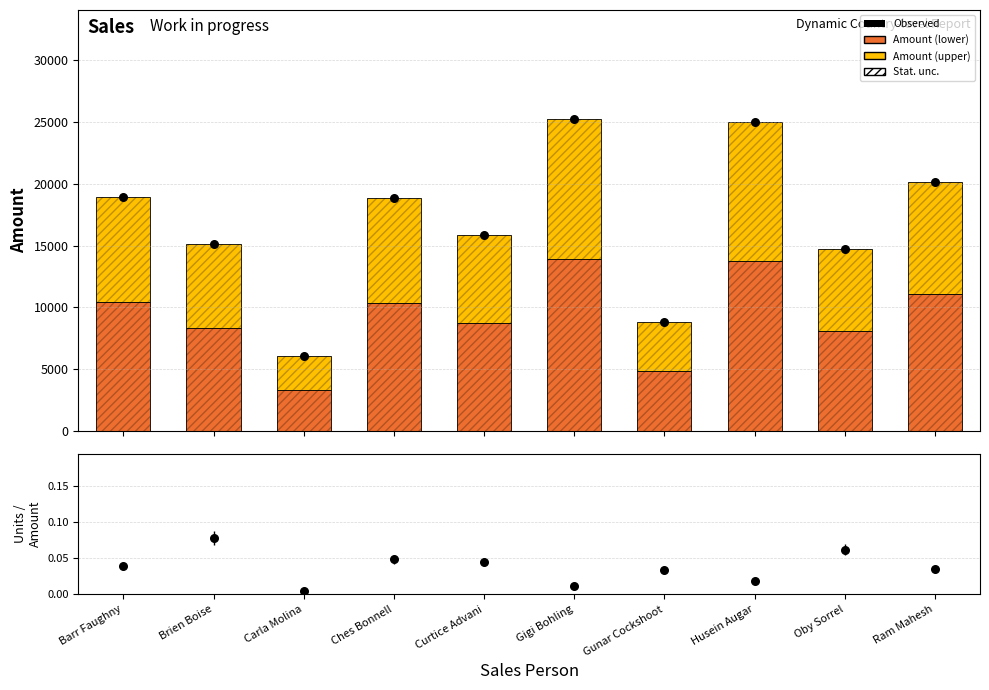

Is the value of Observed at Curtice Advani greater than the value of Amount (upper) at Brien Boise?

Yes